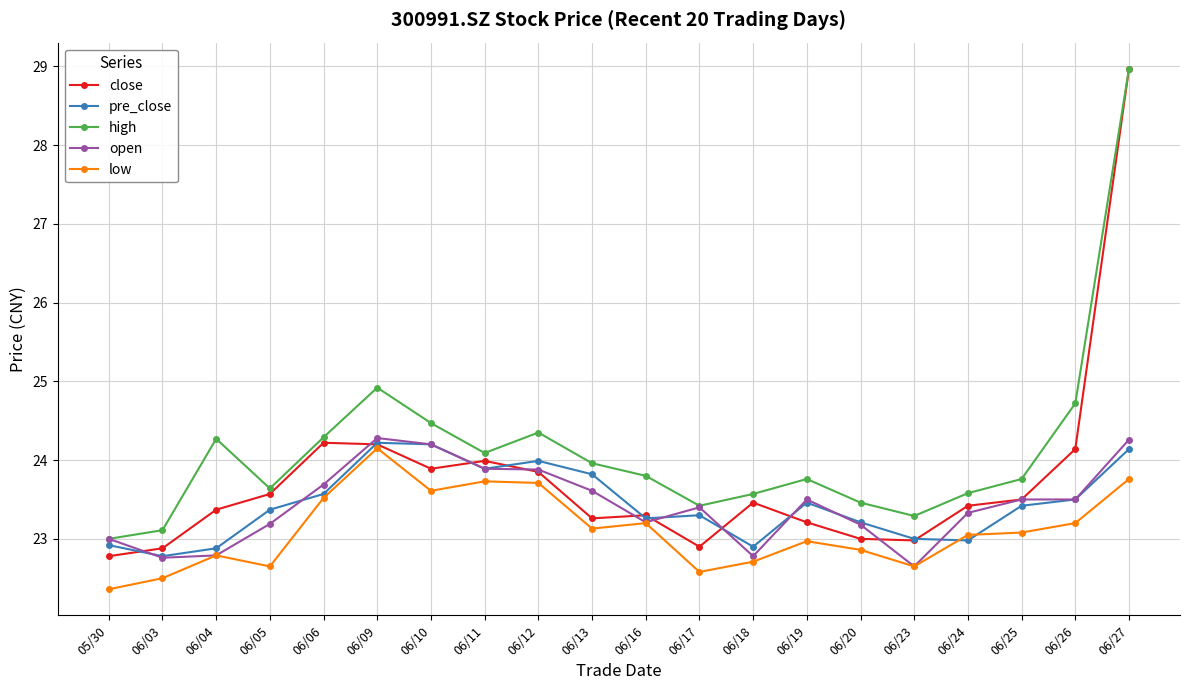

True or false: open has a value of 15.6 at 06/24.

False